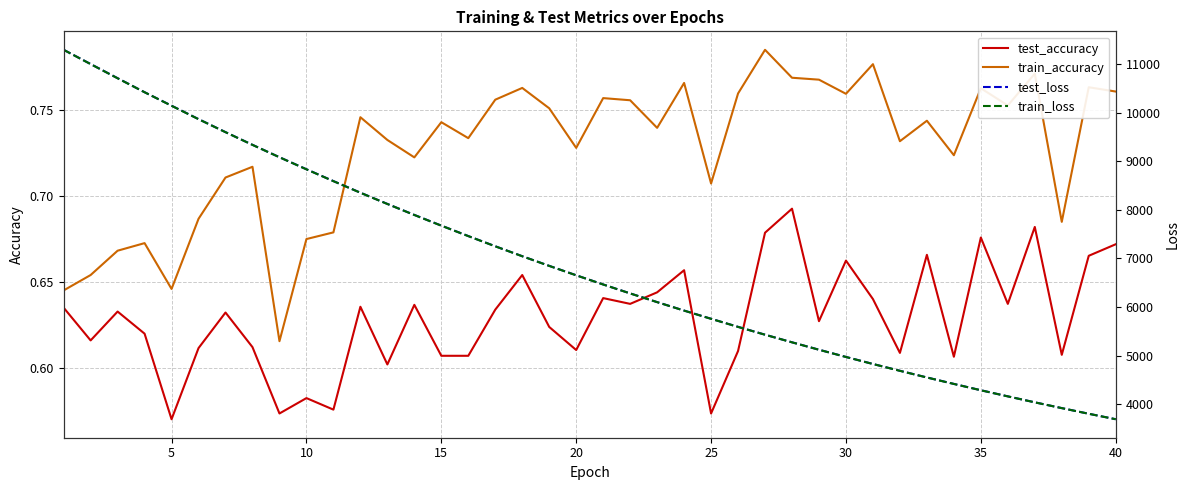

What is the greatest value displayed?

11296.6